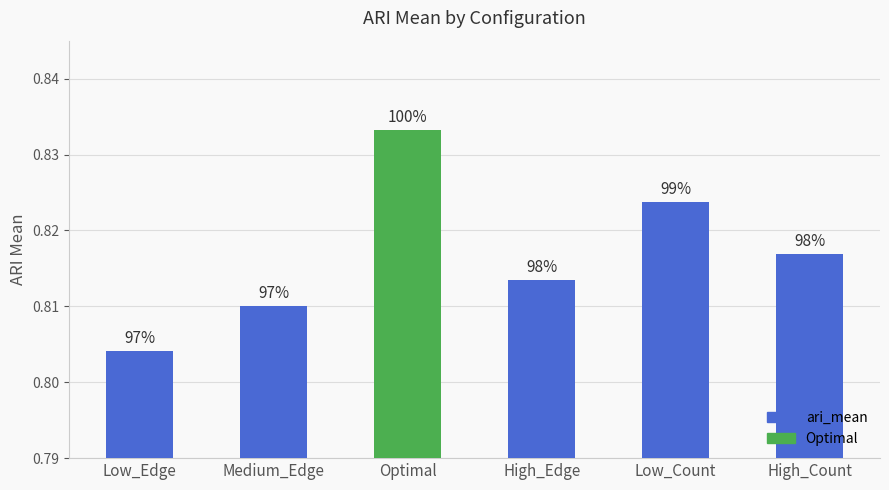

Reading left to right, transcribe all the data shown in this chart.

0.8	0.8	0.8	0.8	0.8	0.8